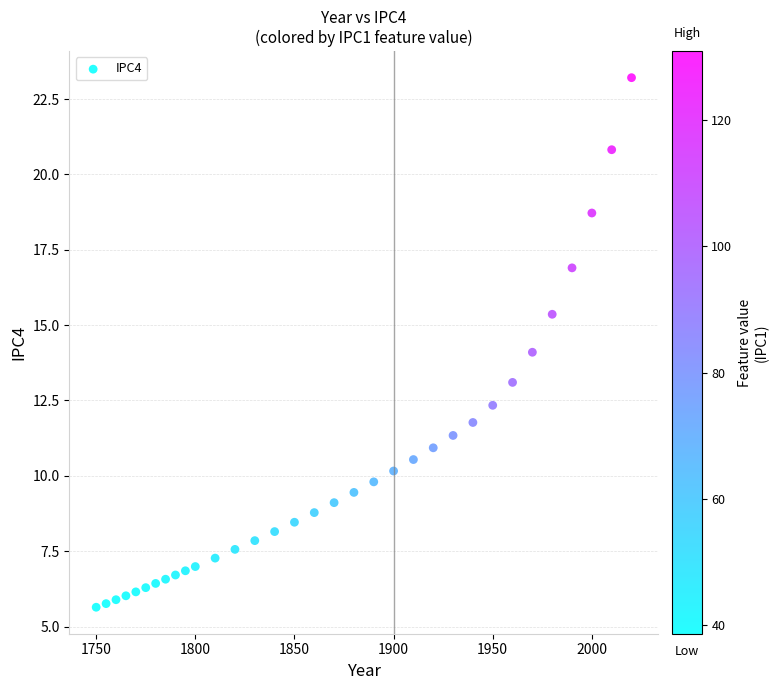

What is the range of X values (max minus min)?

270.0